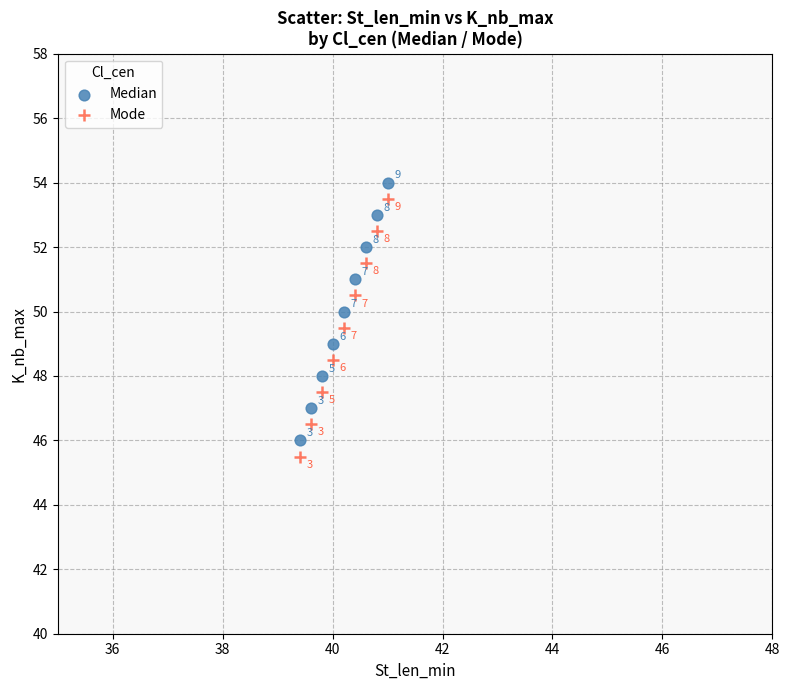

Across all data points, what is the range of Y values (max minus min)?

8.5